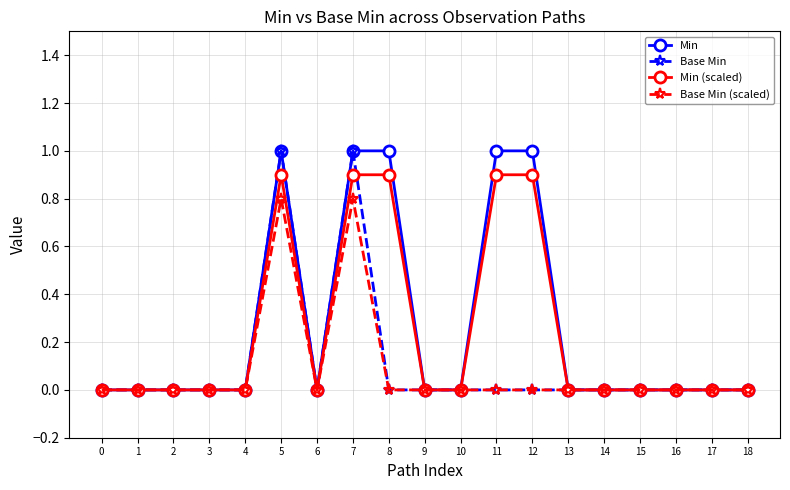

What are all the series names shown in the legend?

Min, Base Min, Min (scaled), Base Min (scaled)